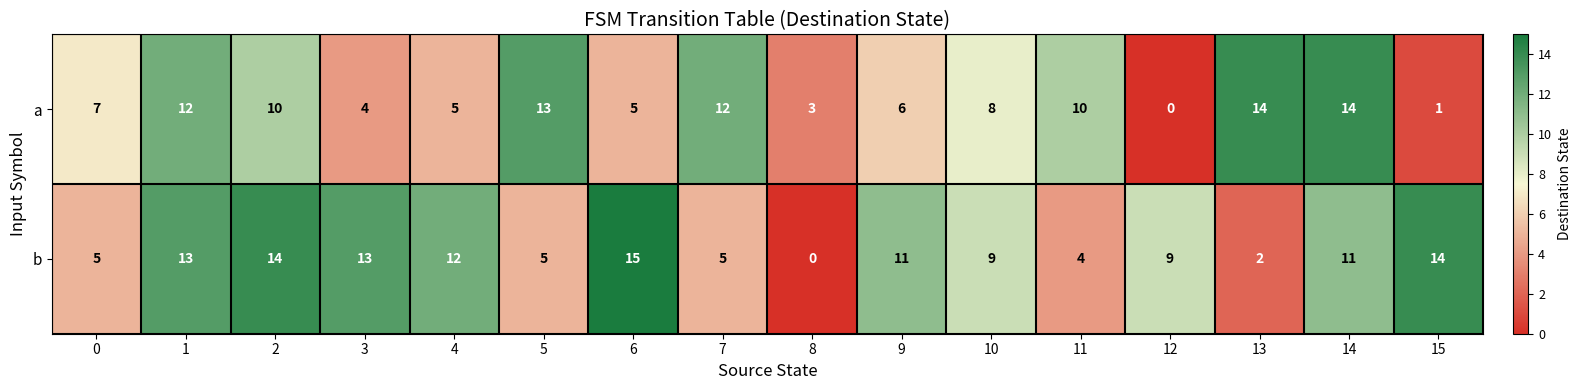

Between 12 and 13, which series saw the biggest shift?

a